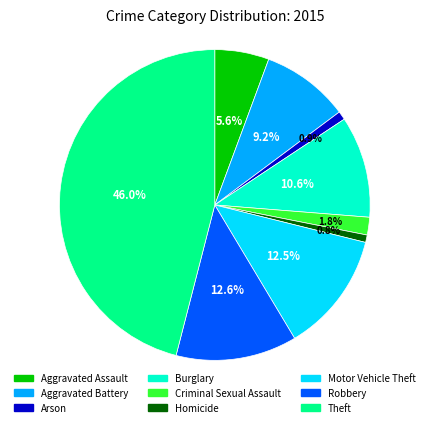

Which category has the biggest portion of the pie?

Theft